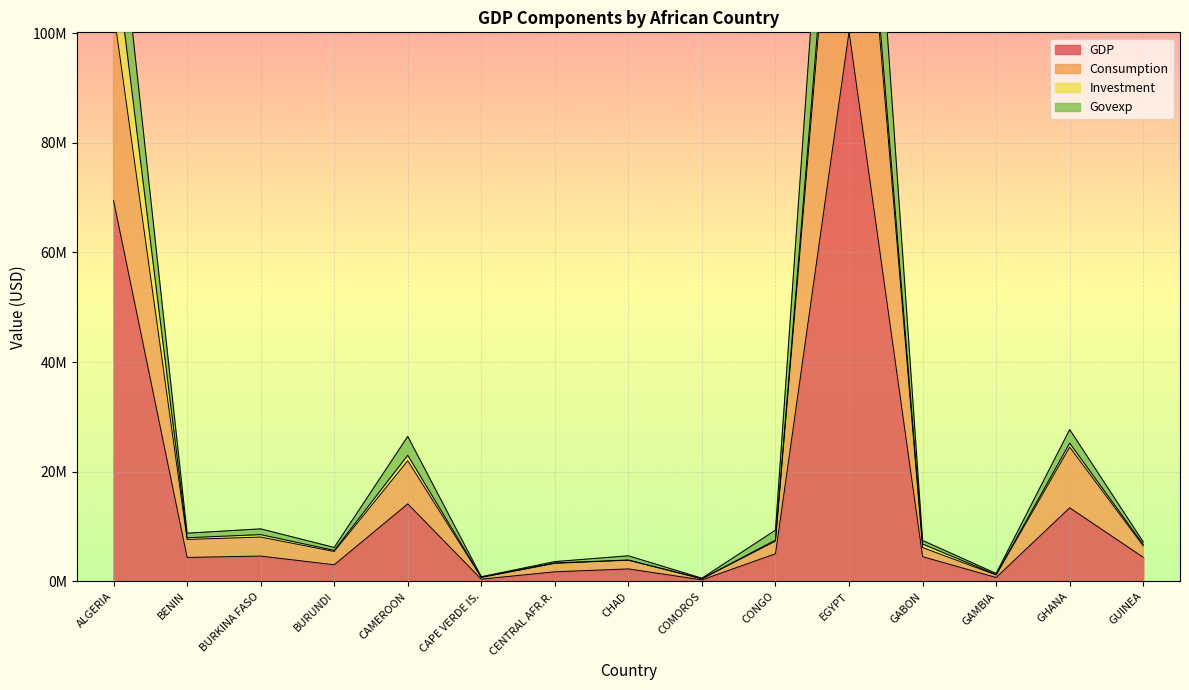

What is the label of the 13th point from the left?

GAMBIA